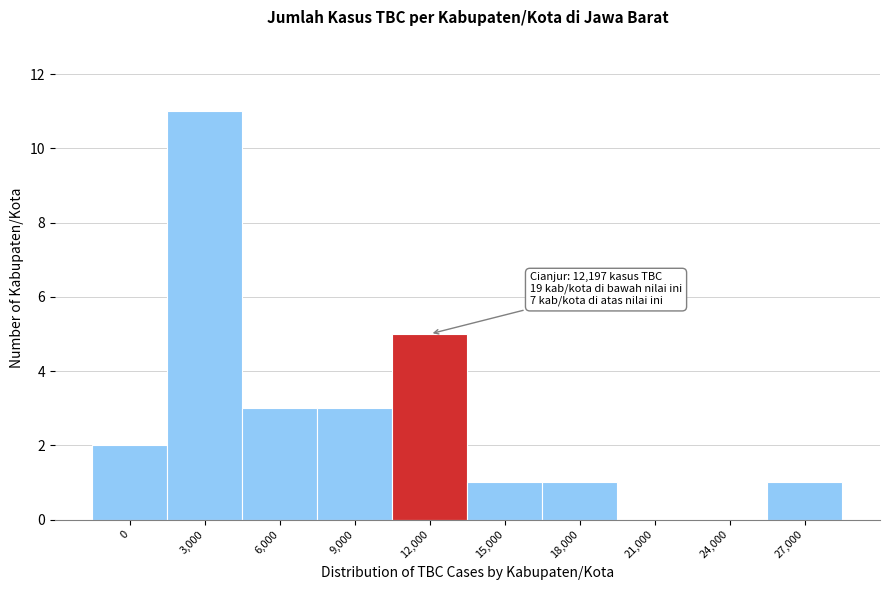

Reading left to right, extract all data points from this chart.

0=2	3,000=11	6,000=3	9,000=3	12,000=5	15,000=1	18,000=1	21,000=0	24,000=0	27,000=1